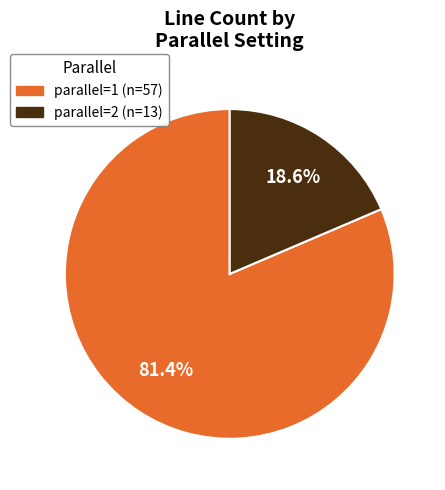

How many segments does this pie chart have?

2